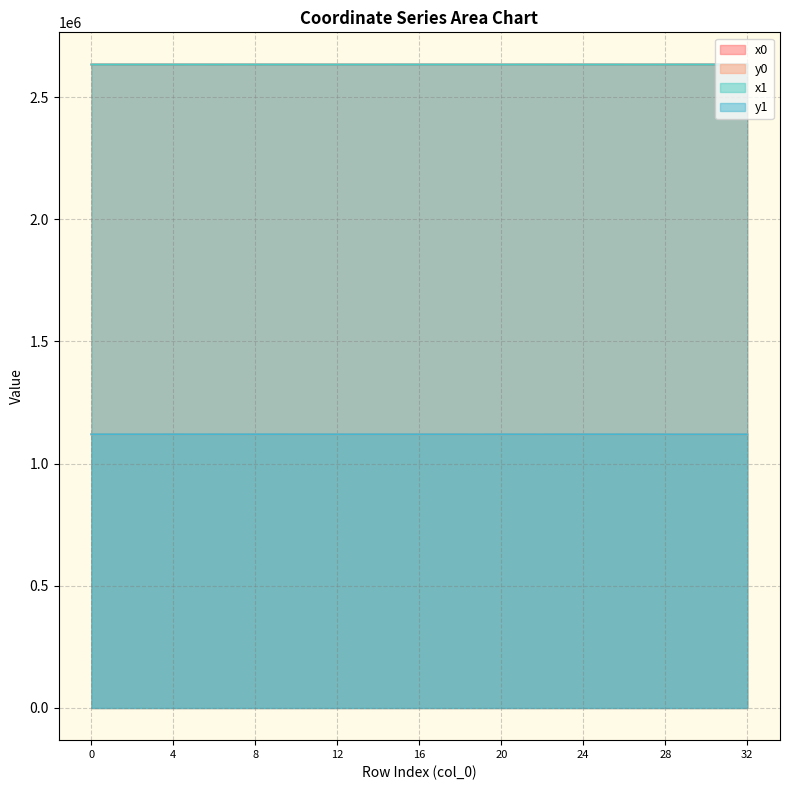

Which category has the highest value in the y0 series?

9